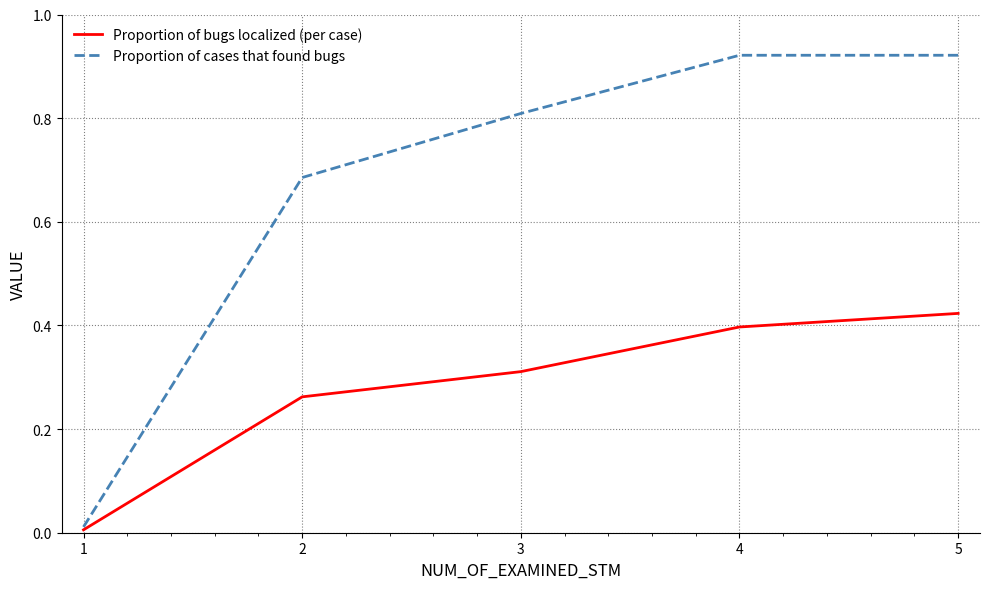

Rank the categories by Proportion of bugs localized (per case) value from lowest to highest.

1, 2, 3, 4, 5